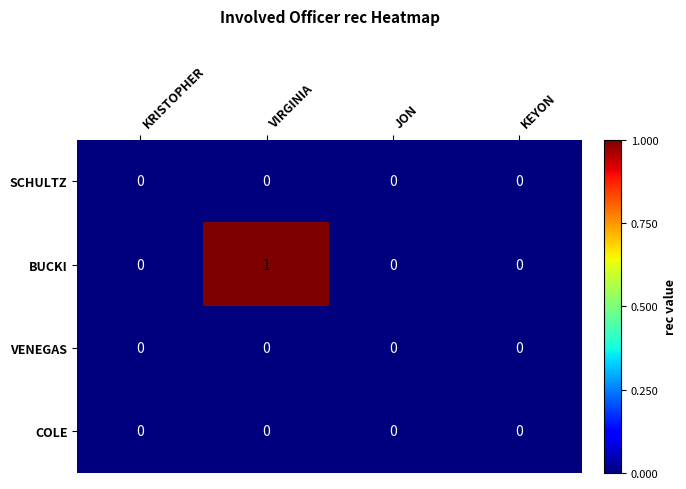

The SCHULTZ series shows 0 at JON. True or false?

True